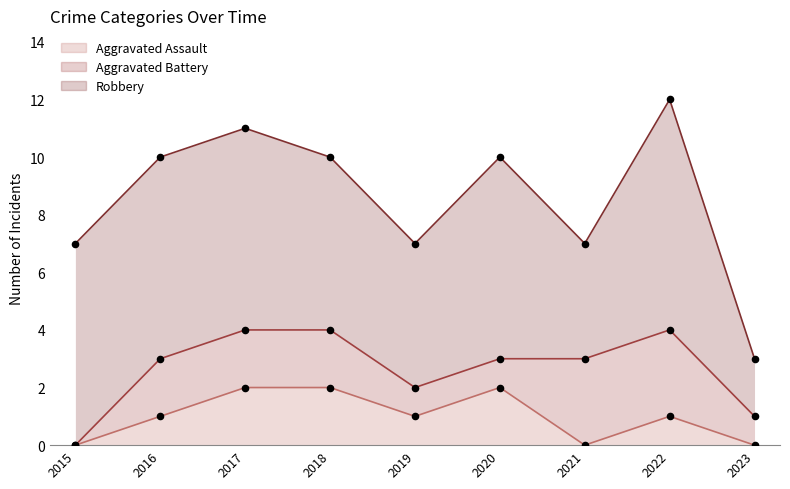

What is the total value across all series at 2022?

12